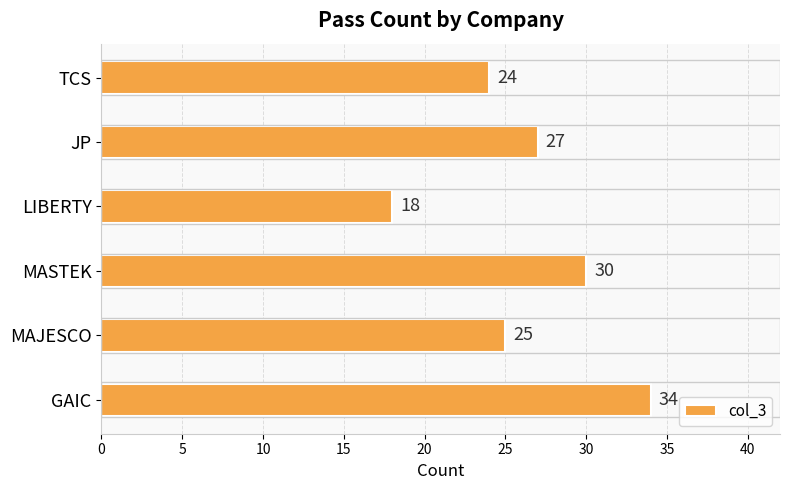

Does the chart contain stacked bars?

No